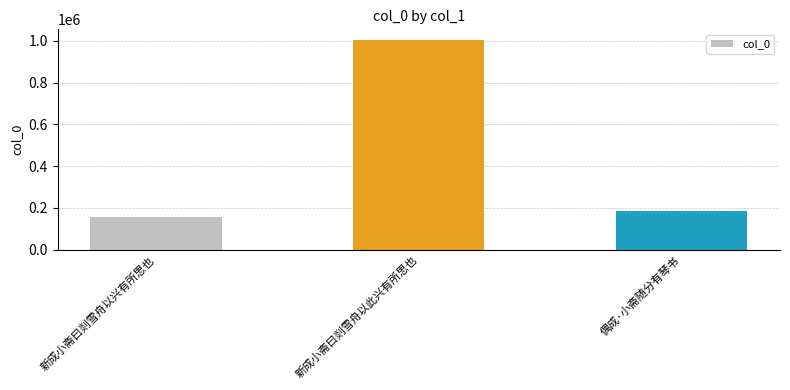

What is the ratio of the value at 新成小斋曰剡雪舟以兴有所思也 to the value at 新成小斋曰剡雪舟以此兴有所思也?

0.2